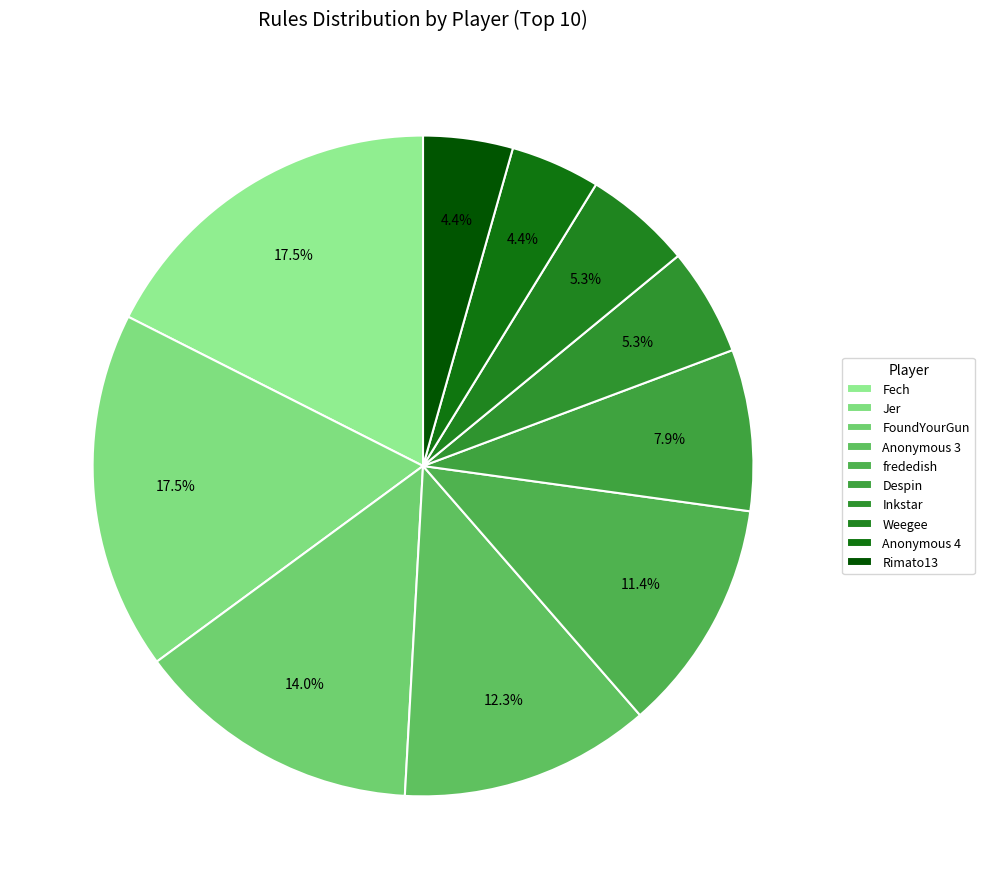

To the nearest percent, what is the difference between the largest and smallest slice percentages?

13%